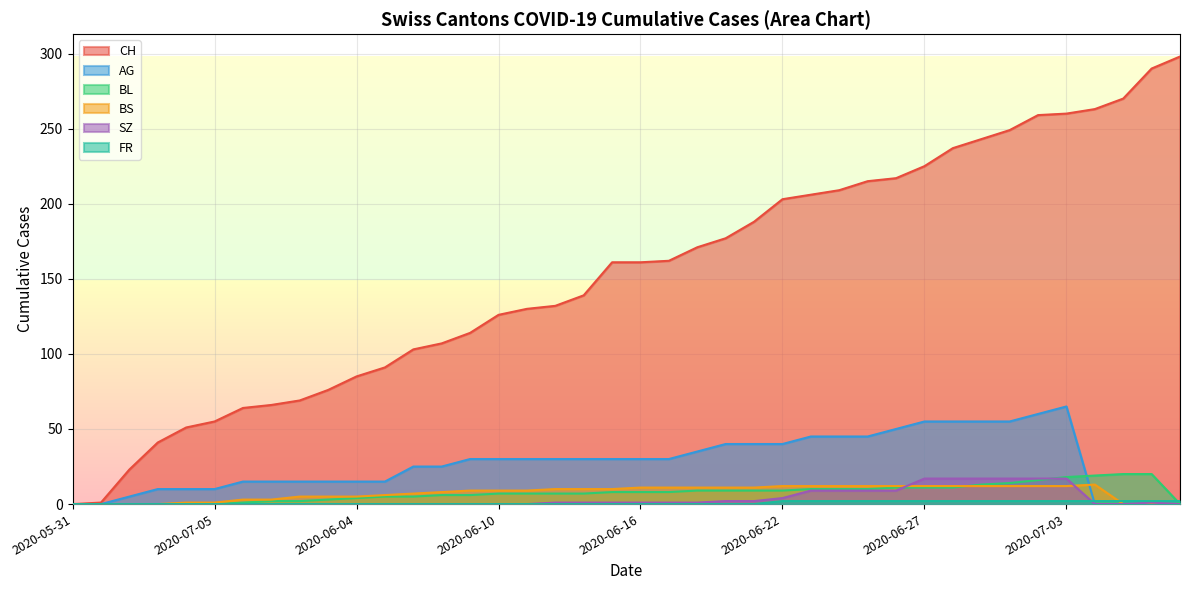

Is it true that SZ equals 0 at 2020-06-03?

True